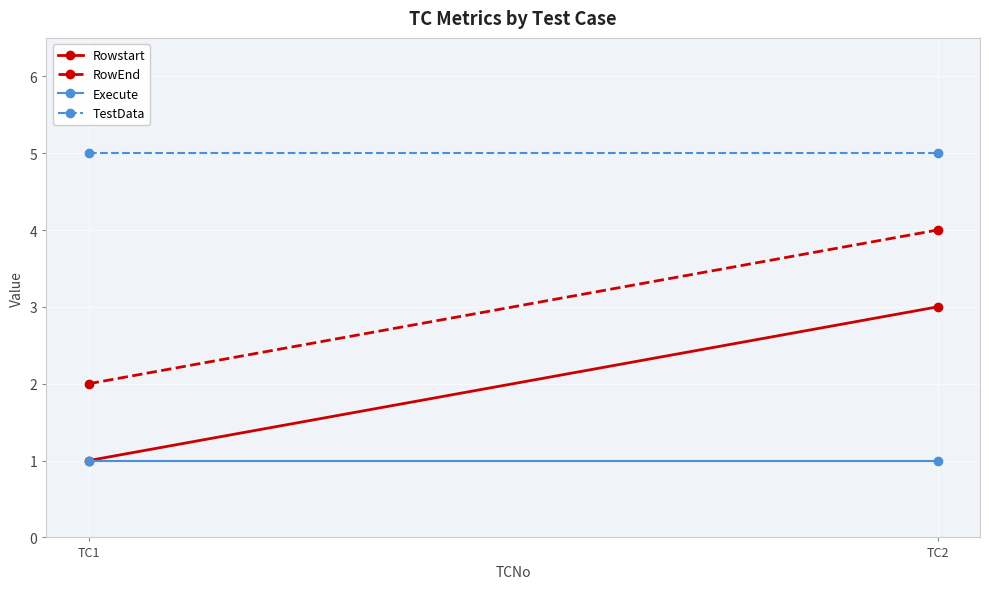

What is the value of the TestData point at the 1st from the left?

5